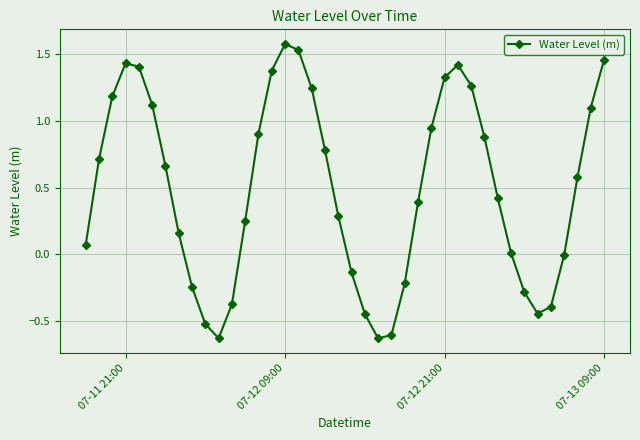

What is the difference between the maximum and minimum values?

2.2